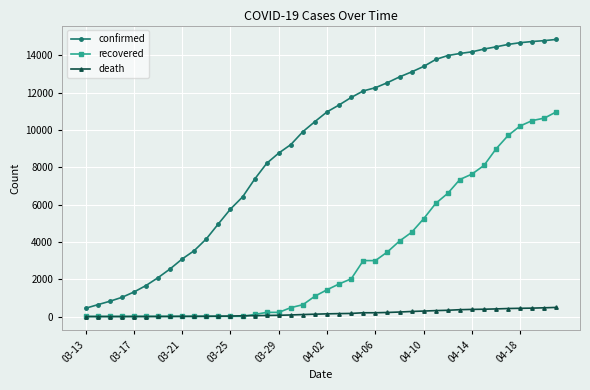

What is the difference between the second highest and second lowest values in the recovered series?

10625